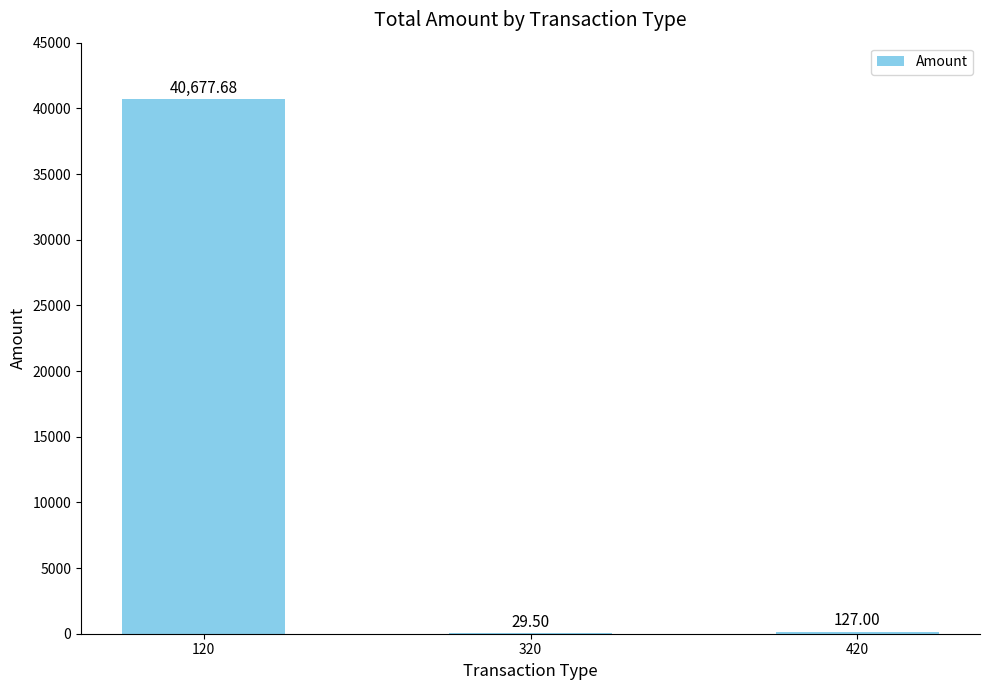

What is the difference between the values at 320 and 420?

97.5